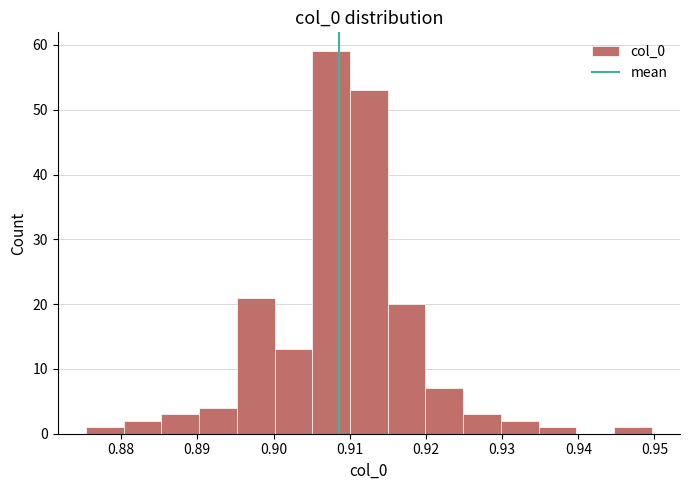

Which range on the x-axis has the tallest bar?

0.905 to 0.910